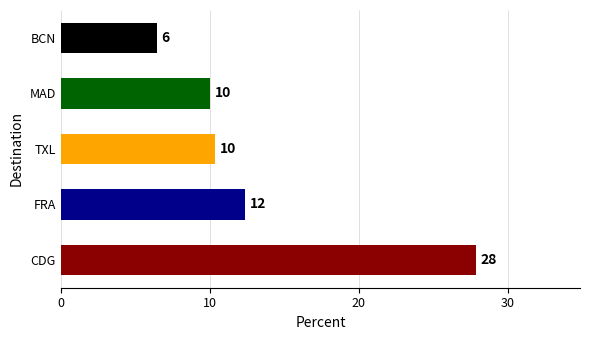

The chart shows a value of 27.9 at CDG. True or false?

True